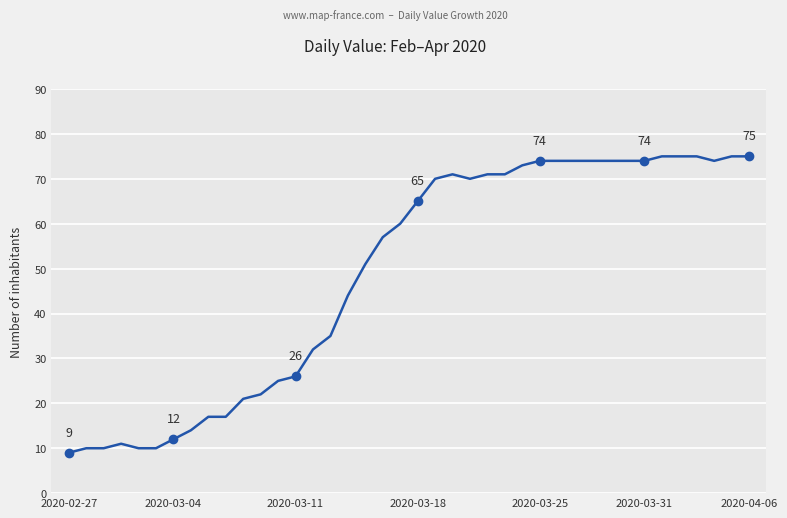

What is the minimum value shown in the chart?

9